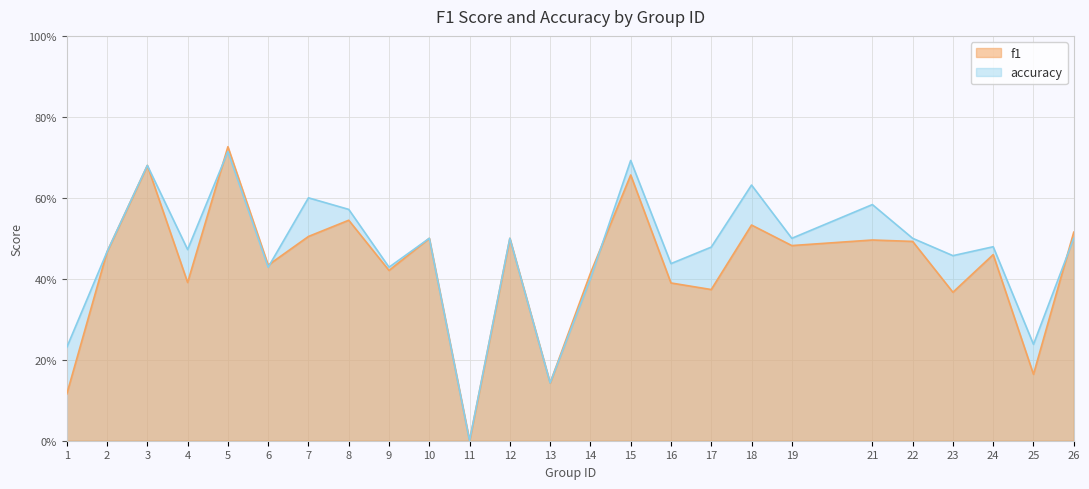

Which category has the highest value in the accuracy series?

5